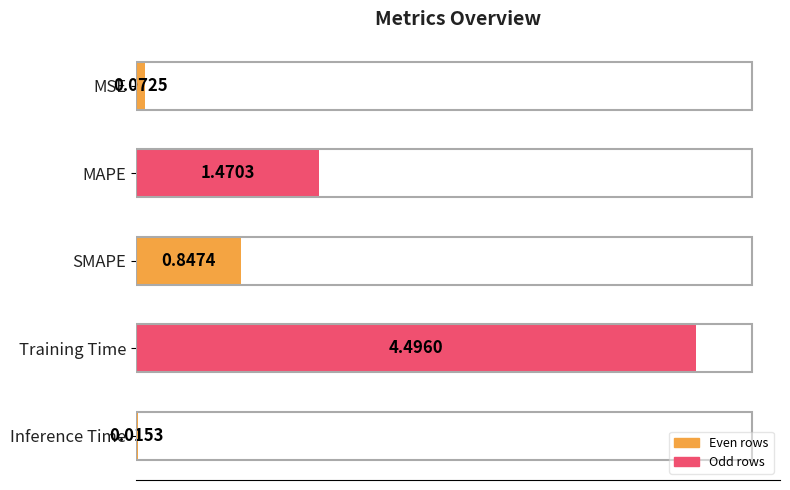

Which category has the highest value across all series?

Training Time